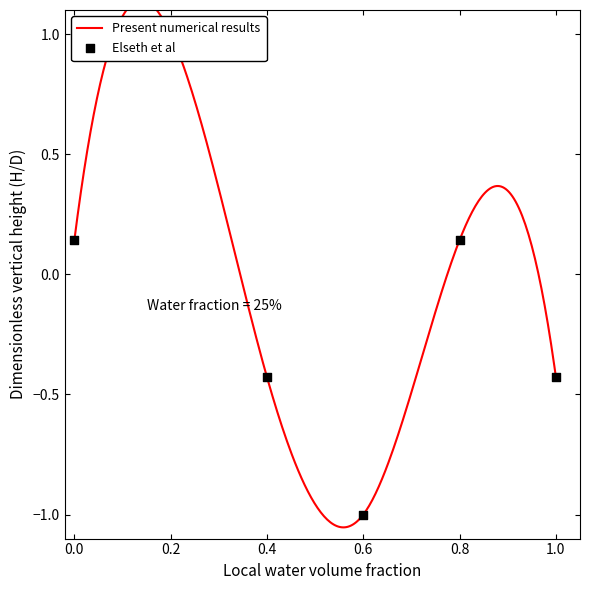

Which has a higher value, 0.2 or 0.4?

0.2